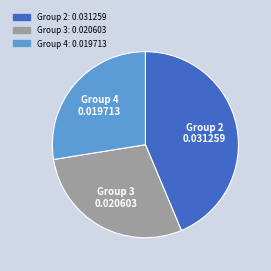

Is there any slice that represents more than half of the pie?

No